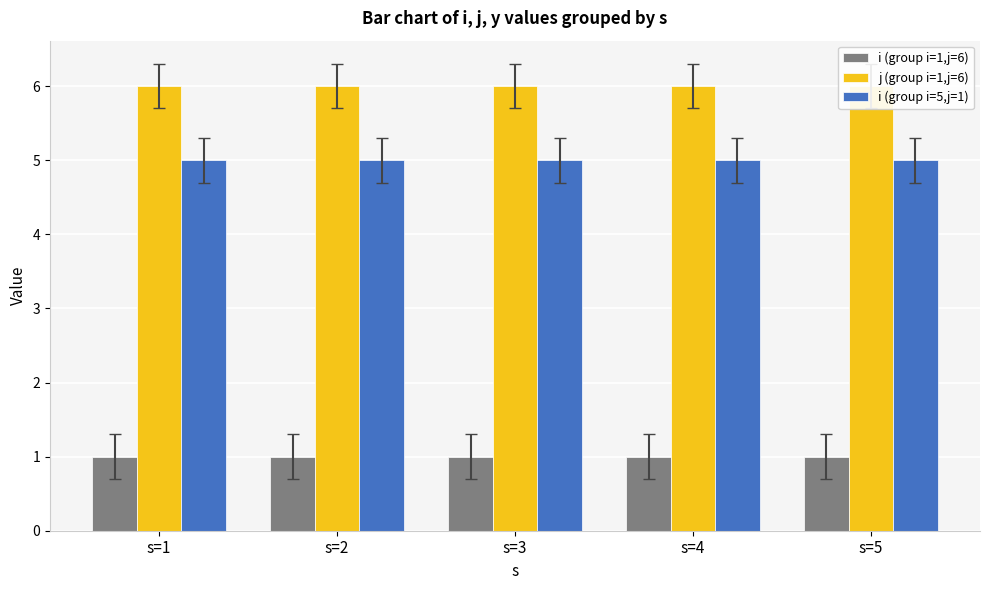

Reading left to right, list all the values displayed in this chart.

i (group i=1,j=6): 1	1	1	1	1
j (group i=1,j=6): 6	6	6	6	6
i (group i=5,j=1): 5	5	5	5	5